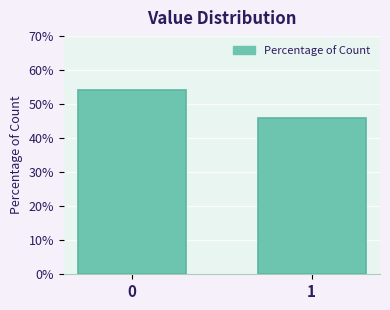

Reading left to right, list all the values displayed in this chart.

0=54.1	1=45.9